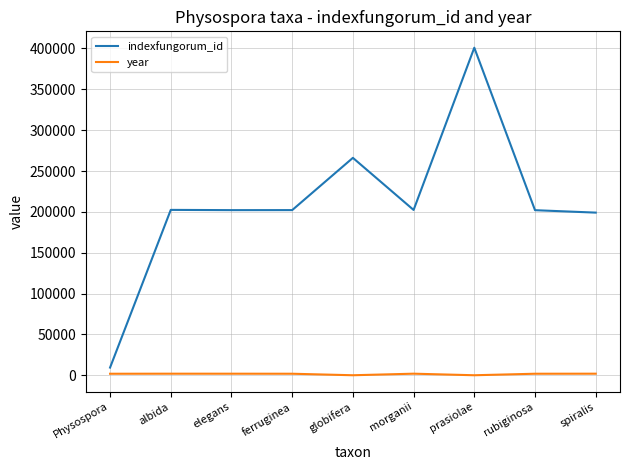

At which category is the sum across all series the highest?

prasiolae